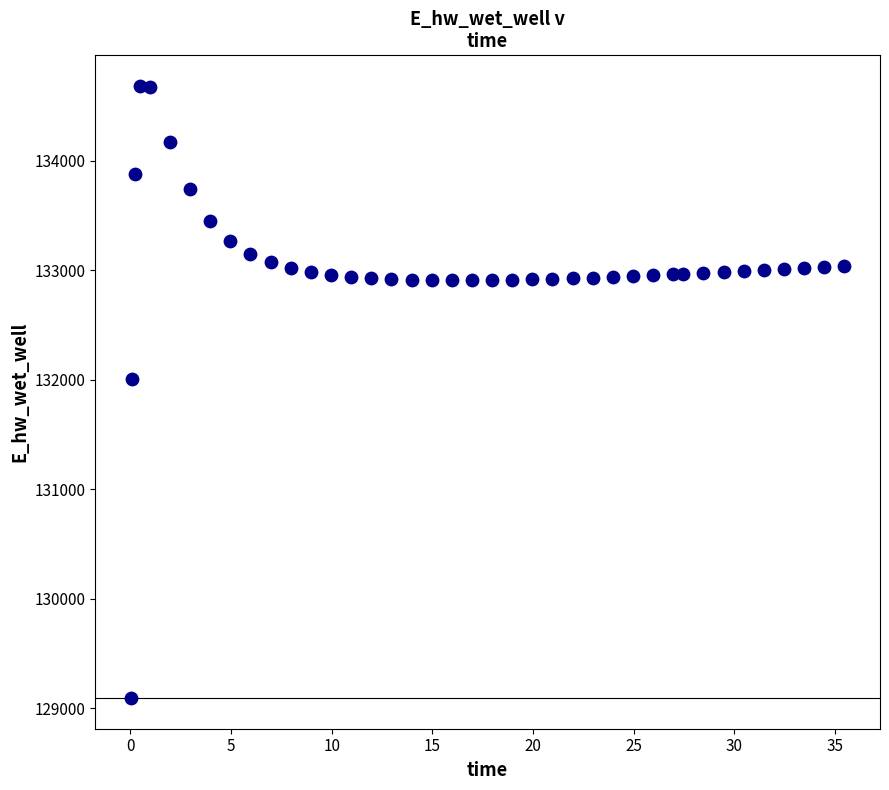

What Y value in the scatter plot is closest to 131887?

132009.4